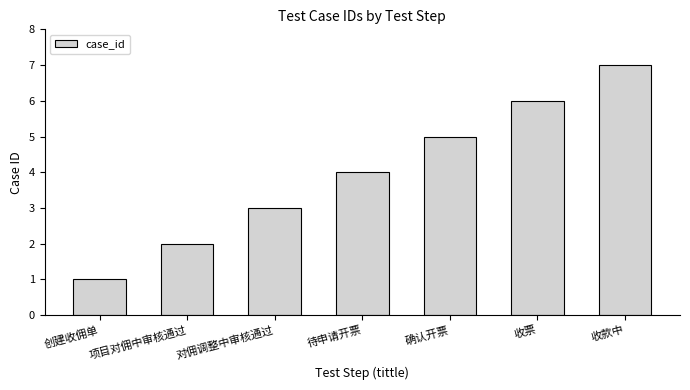

Count the values in the range 2 to 6.

5